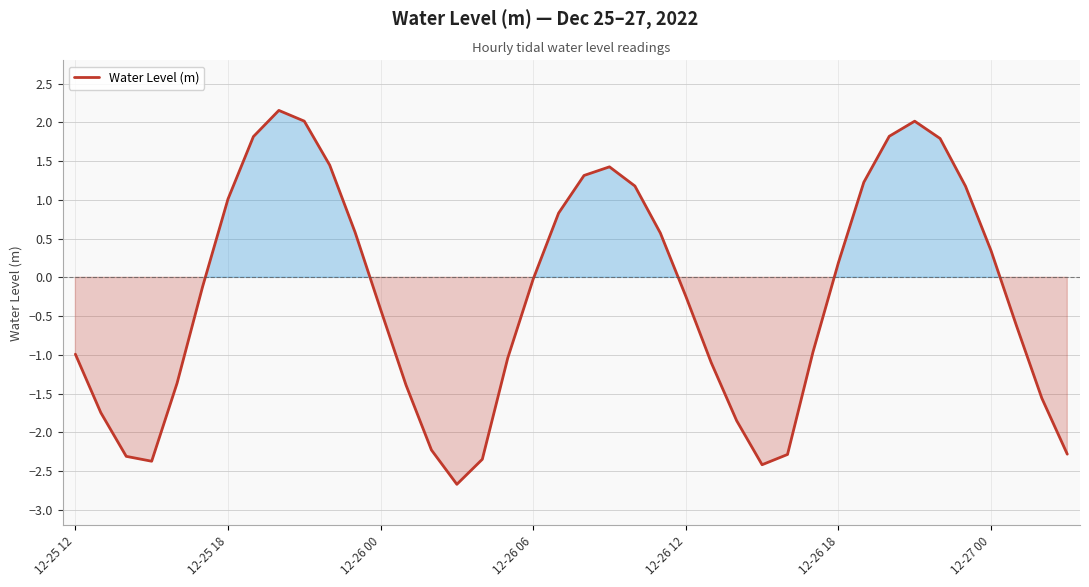

How many interior local peaks (higher than both neighbors) does the data have?

3